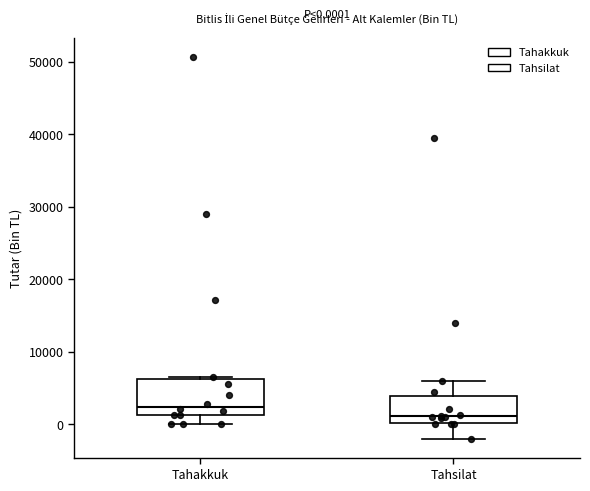

Which box's median line is the highest?

Tahakkuk